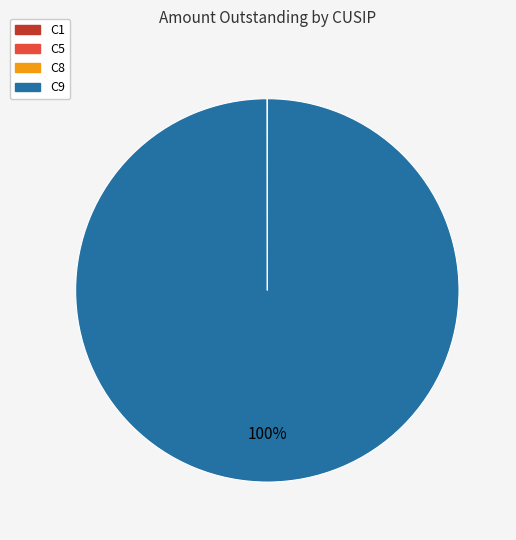

Which category accounts for the majority?

C9